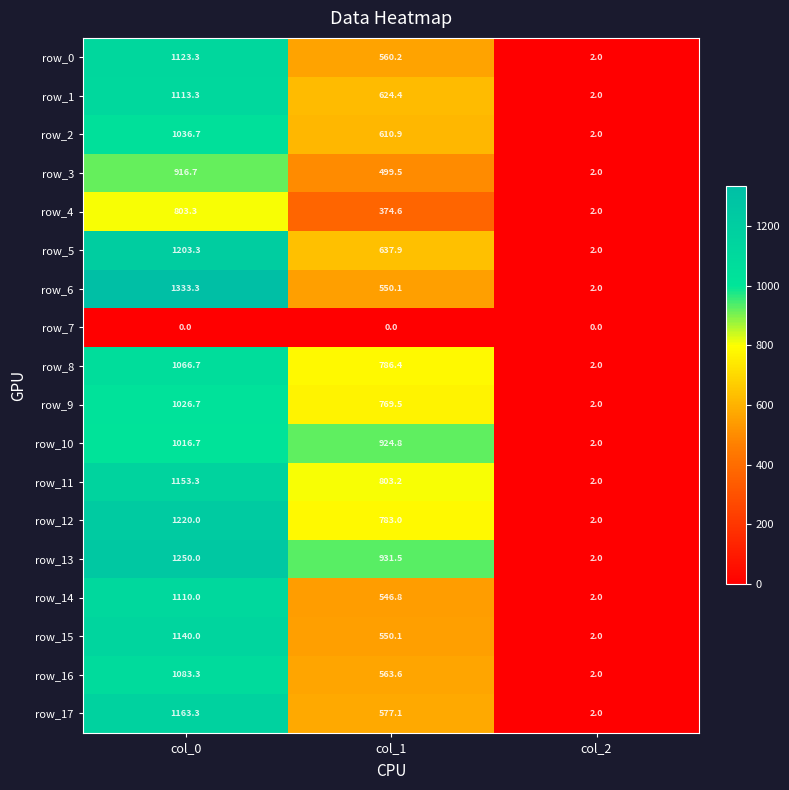

Which category has the highest value across all series?

col_0